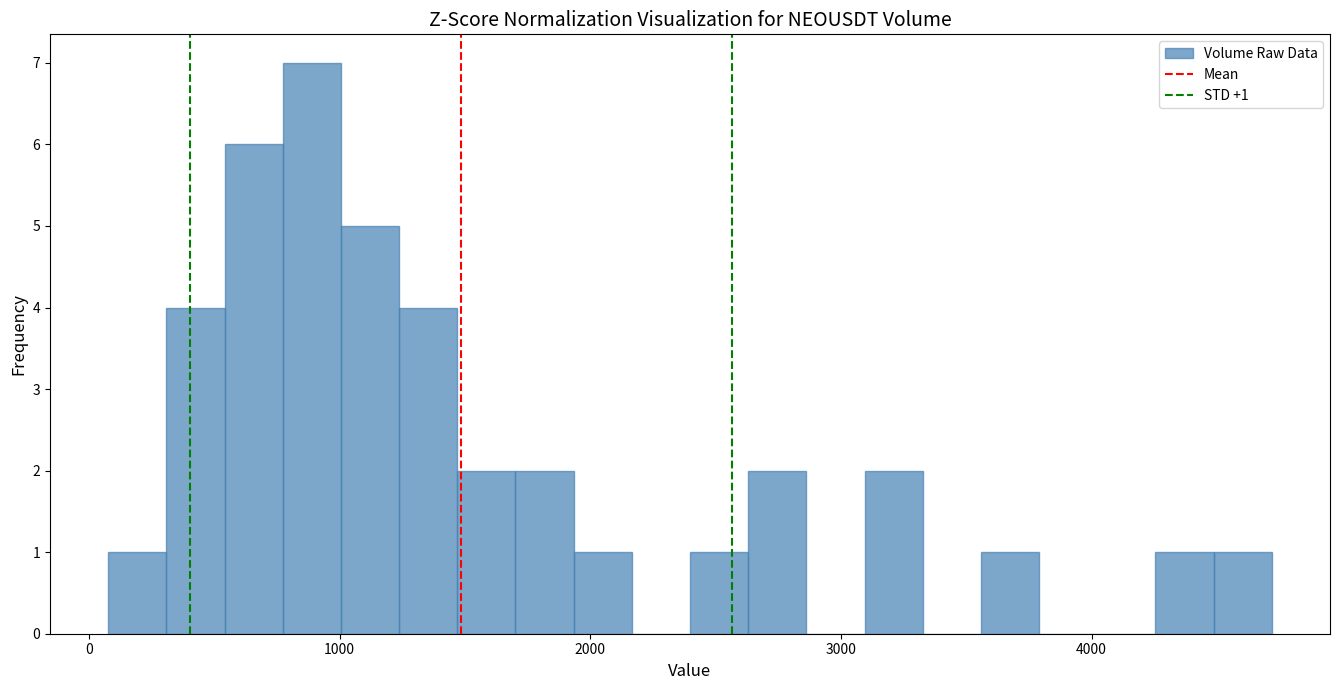

Read against the x-axis, roughly where is the centre of the tallest bar?

900